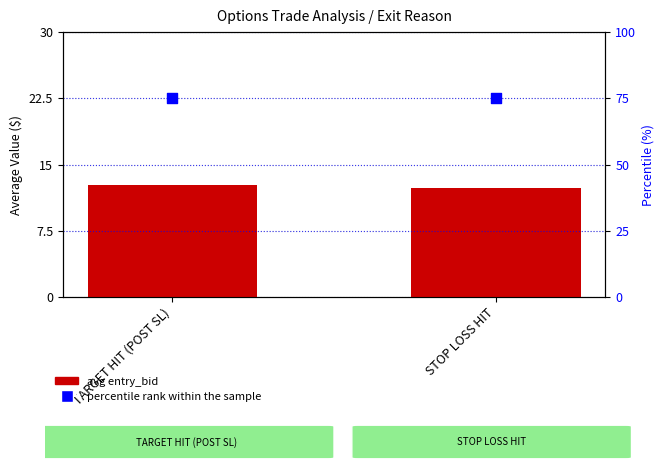

Which series has the largest total across all categories?

percentile rank within the sample